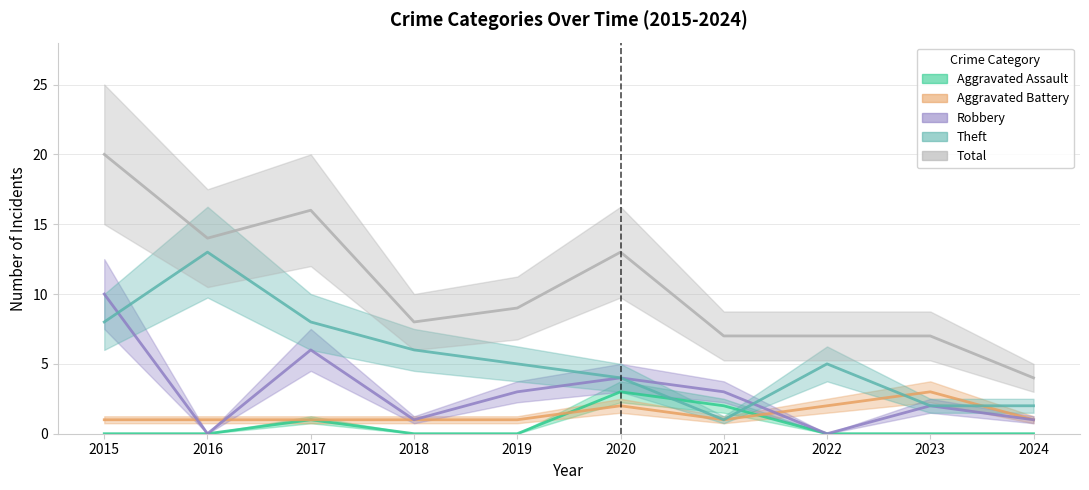

True or false: Aggravated Assault has a value of 2 at 2021.

True